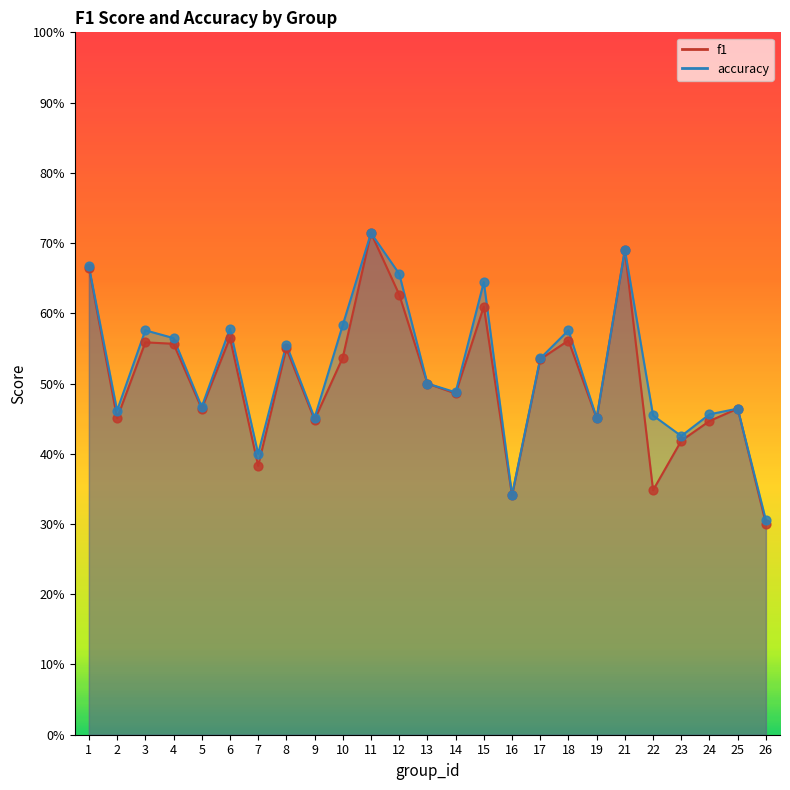

What is the total value across all series at 2?

0.9